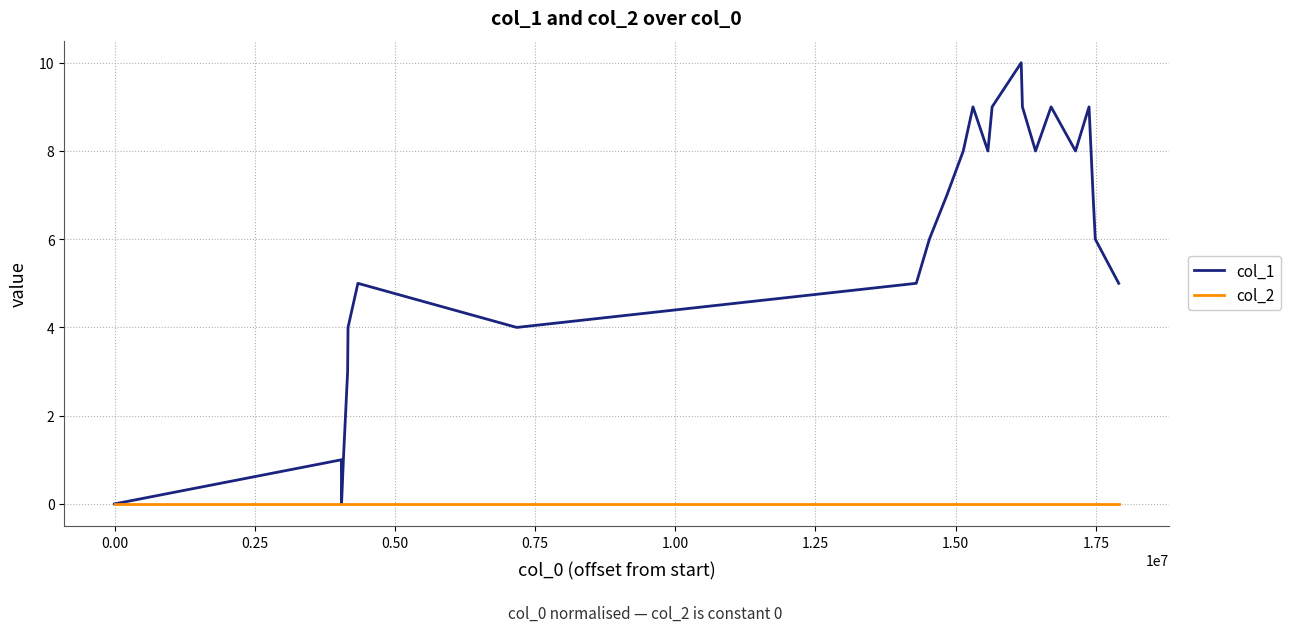

Which series has the widest spread of values?

col_1